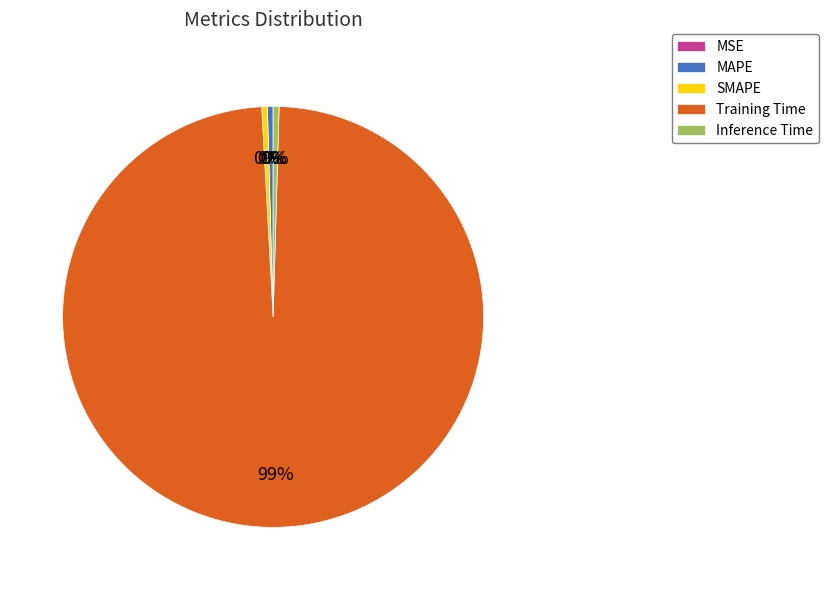

Which category has the biggest portion of the pie?

Training Time